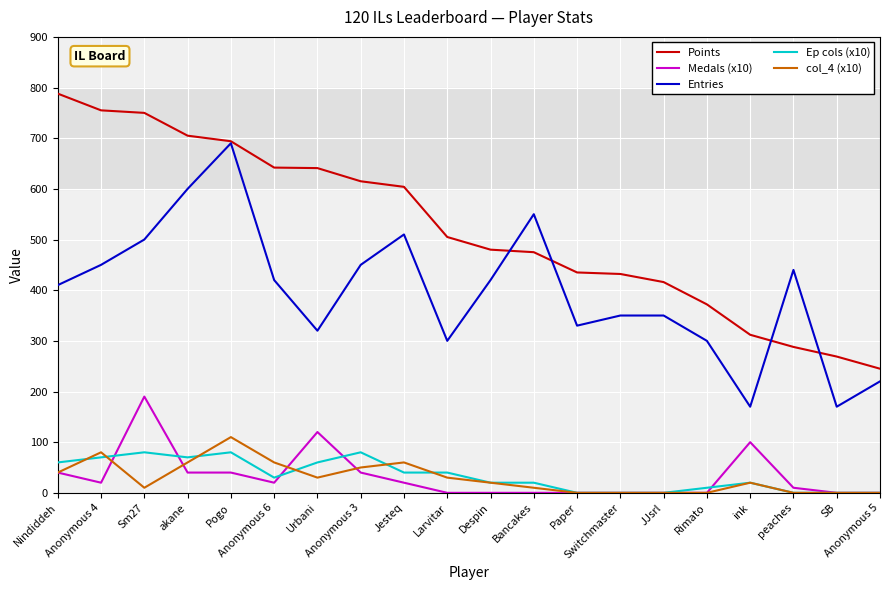

Is the value of Medals (x10) at Despin greater than the value of Ep cols (x10) at Pogo?

No